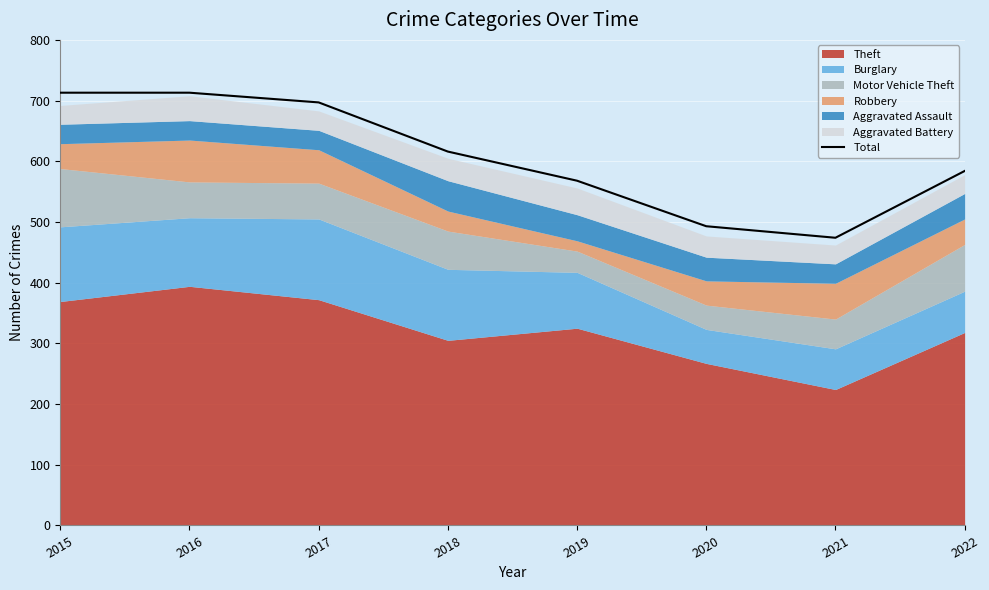

Where is the first local minimum?

2021